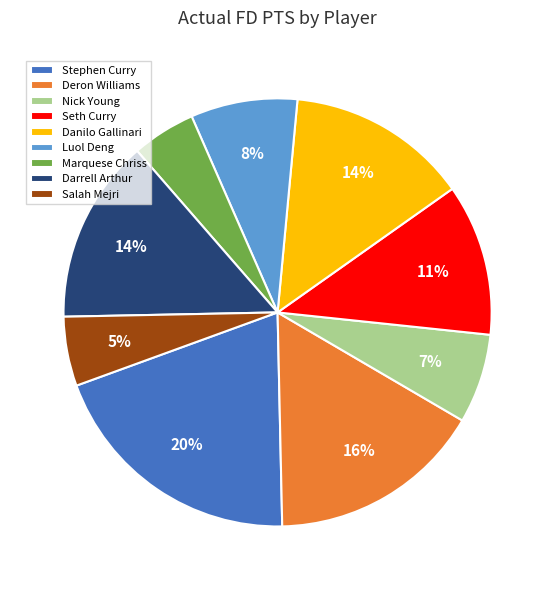

What is the ratio of the value at Darrell Arthur to the value at Danilo Gallinari?

1.0